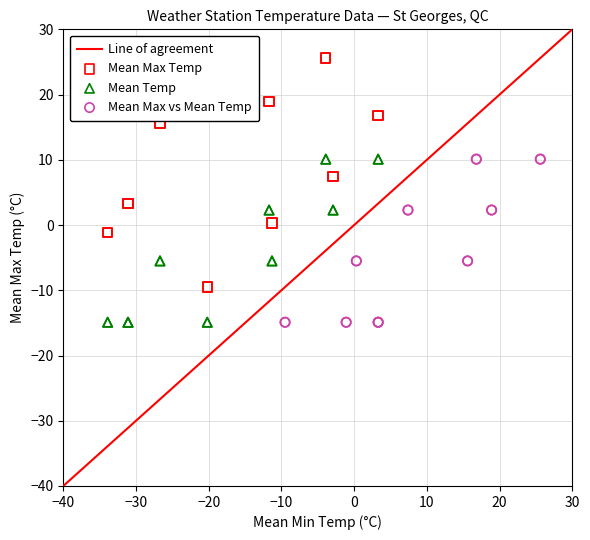

Which series reaches the maximum Y coordinate?

Mean Max Temp